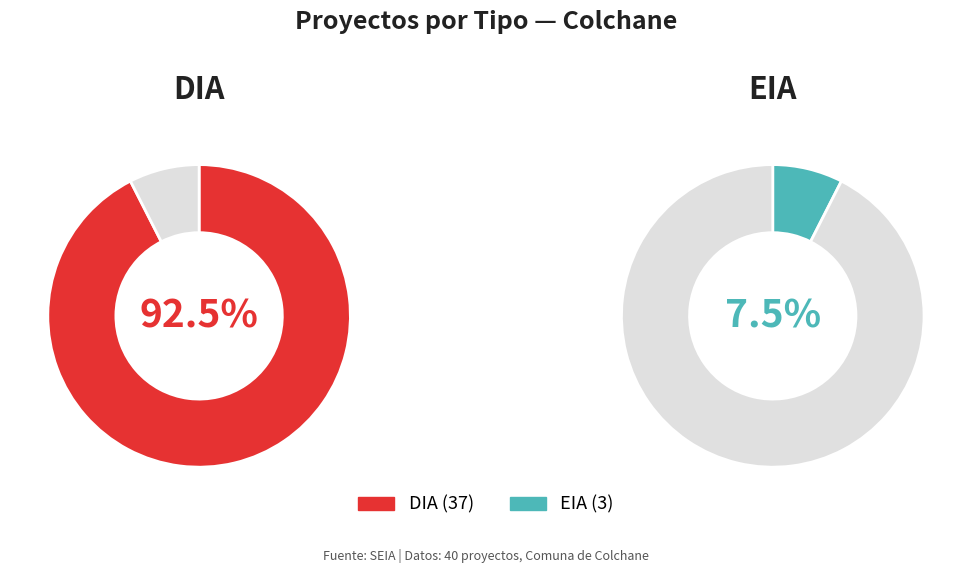

To the nearest percent, what is the average slice percentage?

50%